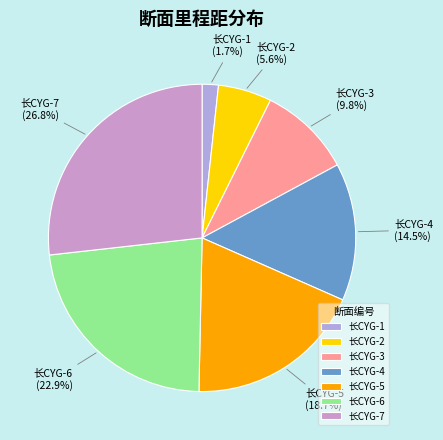

Between 长CYG-6 and 长CYG-4, which is larger?

长CYG-6